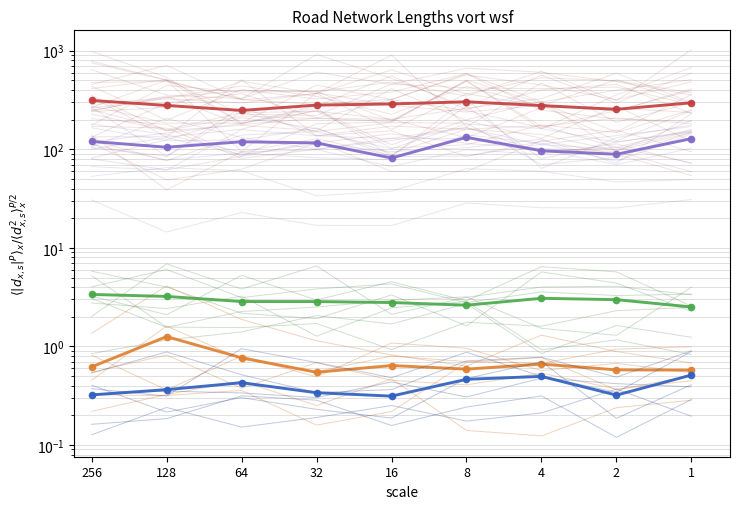

What are all the series names shown in the legend?

group scale=500, group scale=150, group scale=4, group scale=1